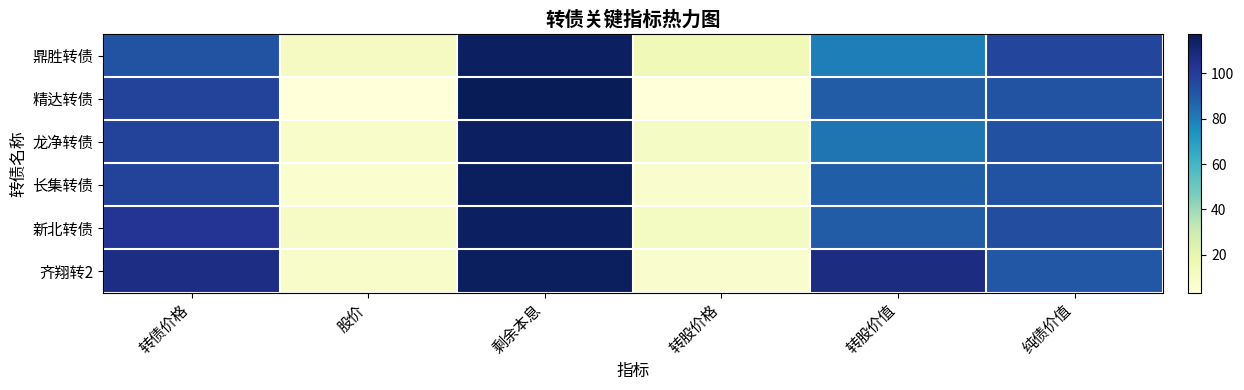

List the series in order of their peak value, lowest first.

鼎胜转债, 新北转债, 龙净转债, 长集转债, 齐翔转2, 精达转债